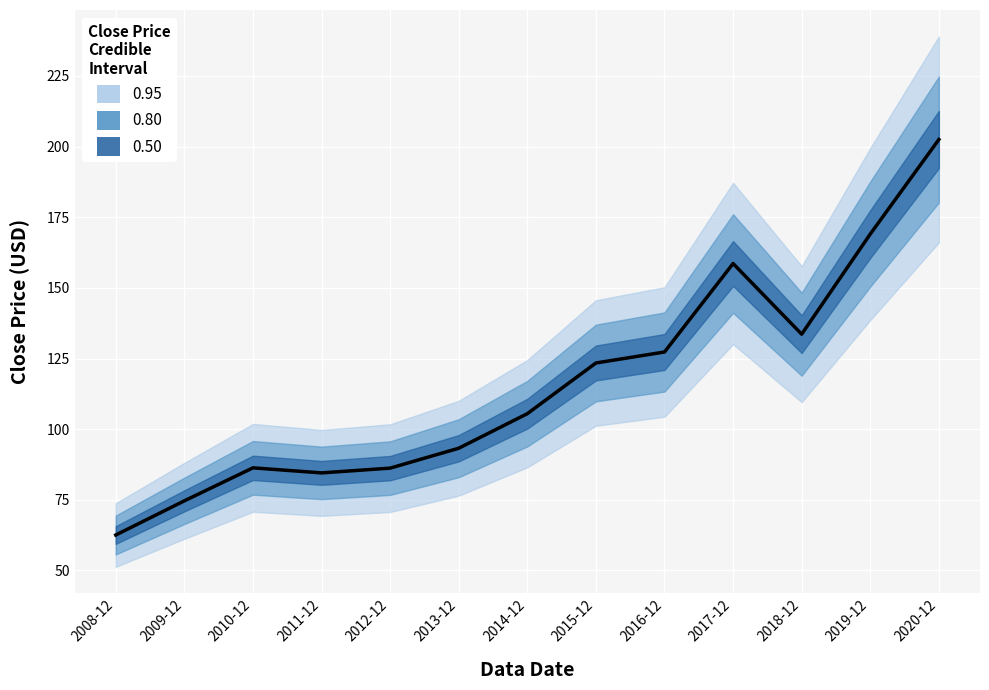

What is the average value?

116.0